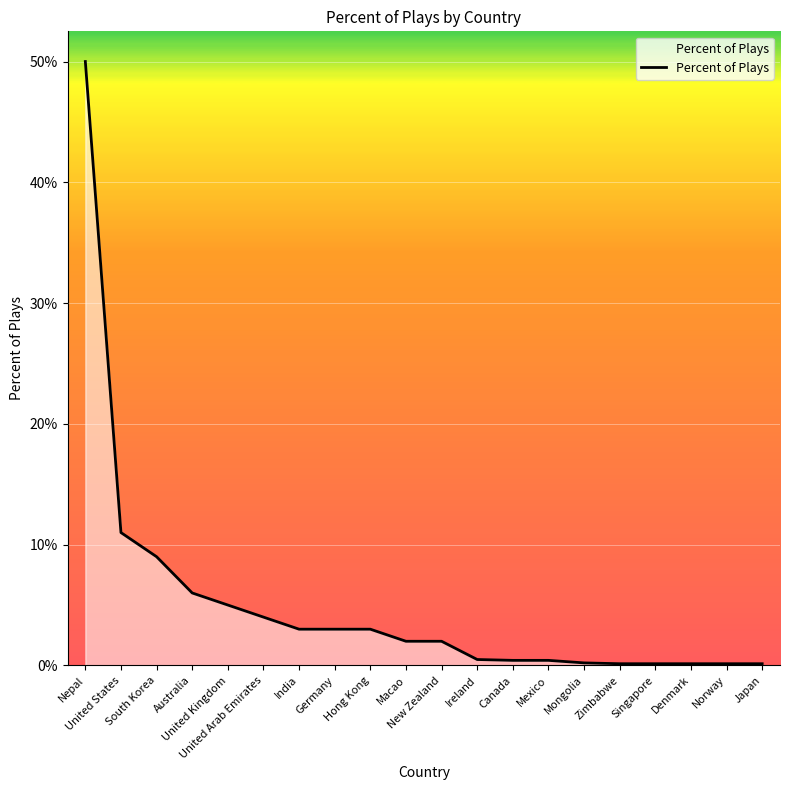

Reading right to left, extract all data points from this chart.

Japan=0.0	Norway=0.0	Denmark=0.0	Singapore=0.0	Zimbabwe=0.0	Mongolia=0.0	Mexico=0.0	Canada=0.0	Ireland=0.0	New Zealand=0.0	Macao=0.0	Hong Kong=0.0	Germany=0.0	India=0.0	United Arab Emirates=0.0	United Kingdom=0.1	Australia=0.1	South Korea=0.1	United States=0.1	Nepal=0.5